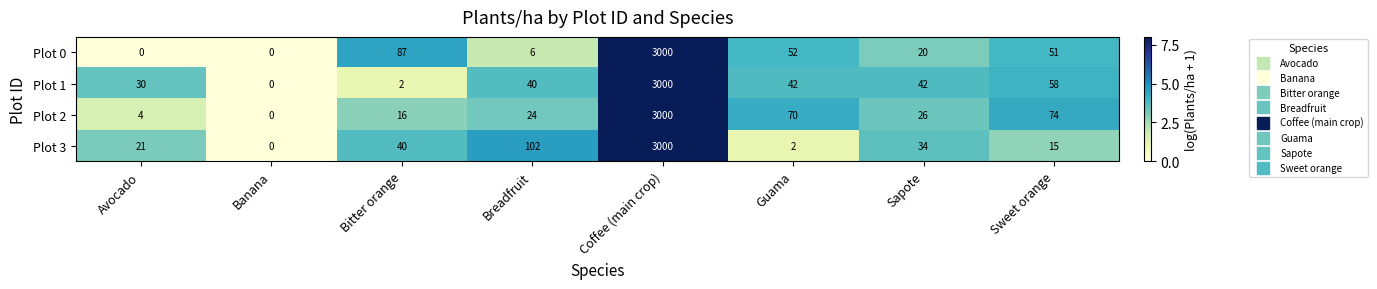

Which category has the lowest value in the Plot 2 series?

Banana